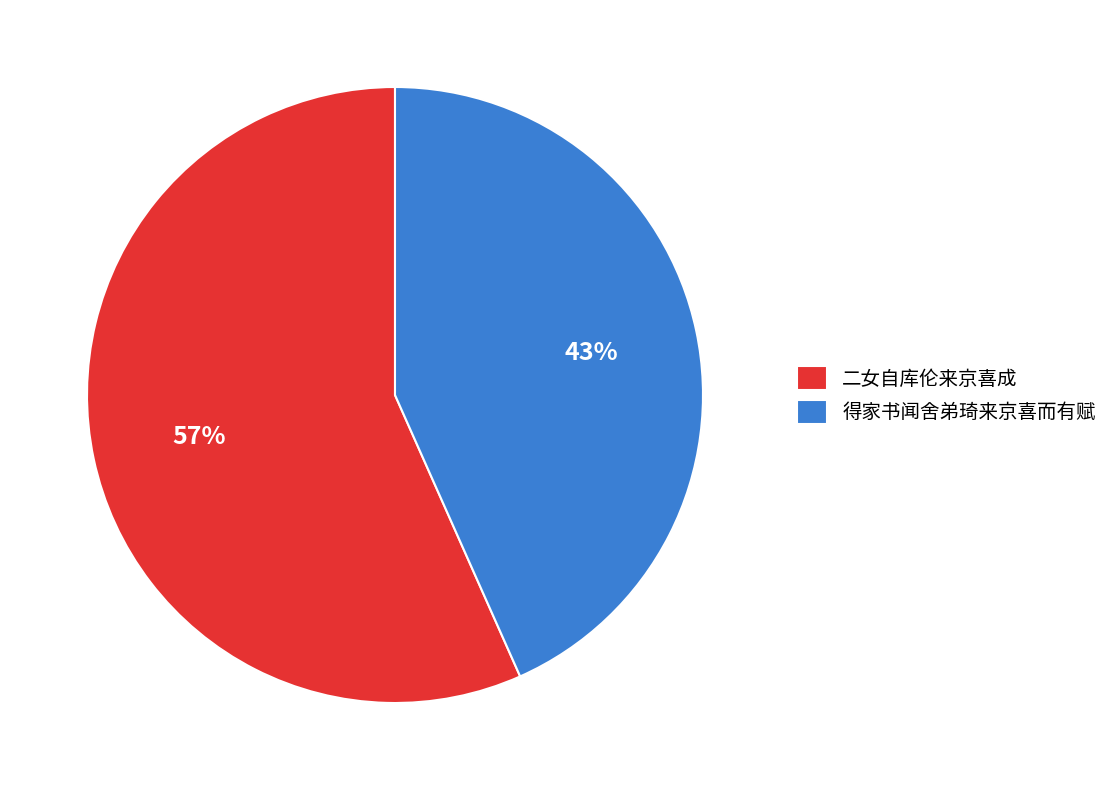

To the nearest percent, what is the average slice percentage?

50%